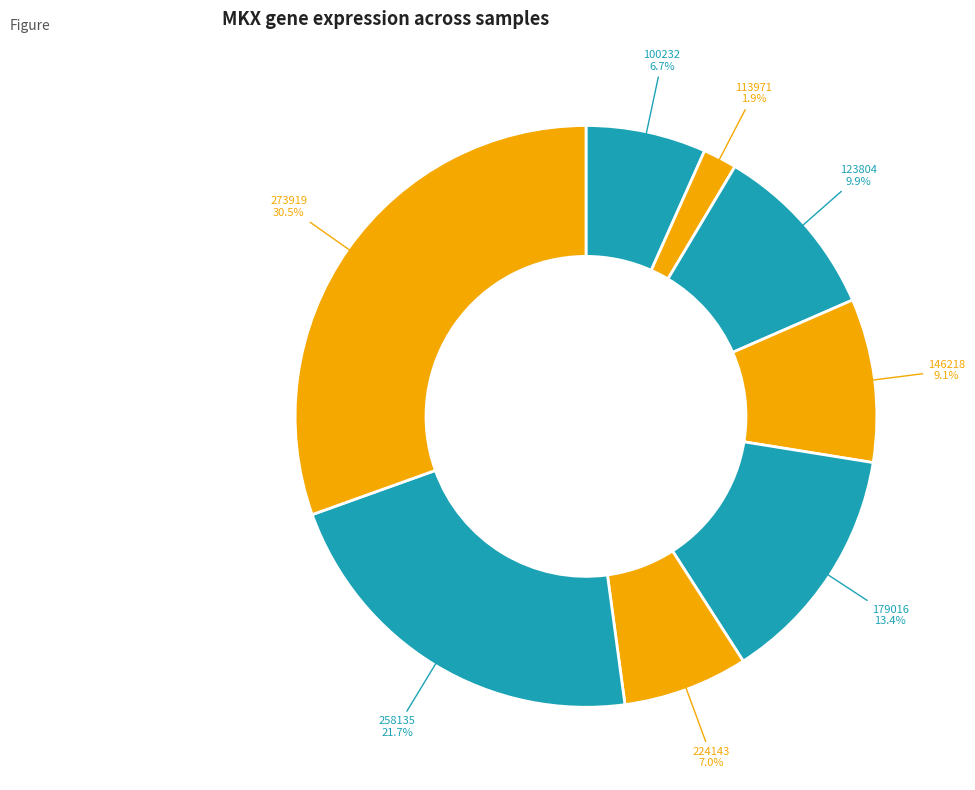

To the nearest percent, what is the combined percentage of 113971 and 146218?

11%